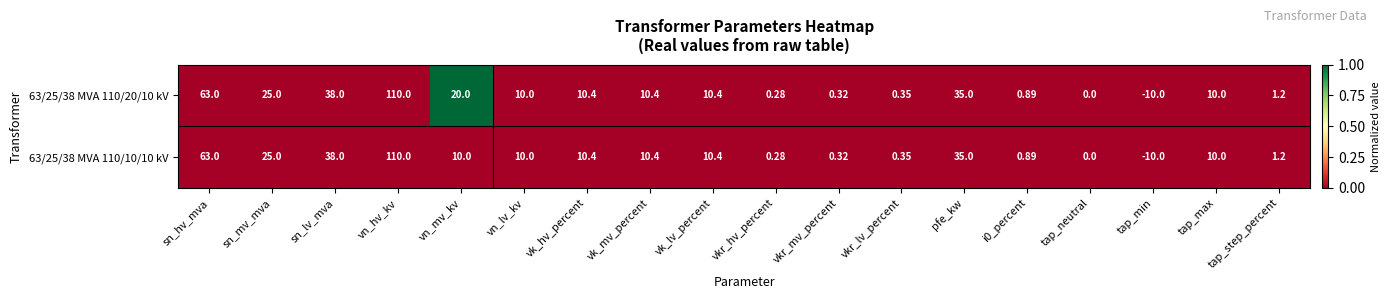

How many values in 63/25/38 MVA 110/20/10 kV are below zero?

1